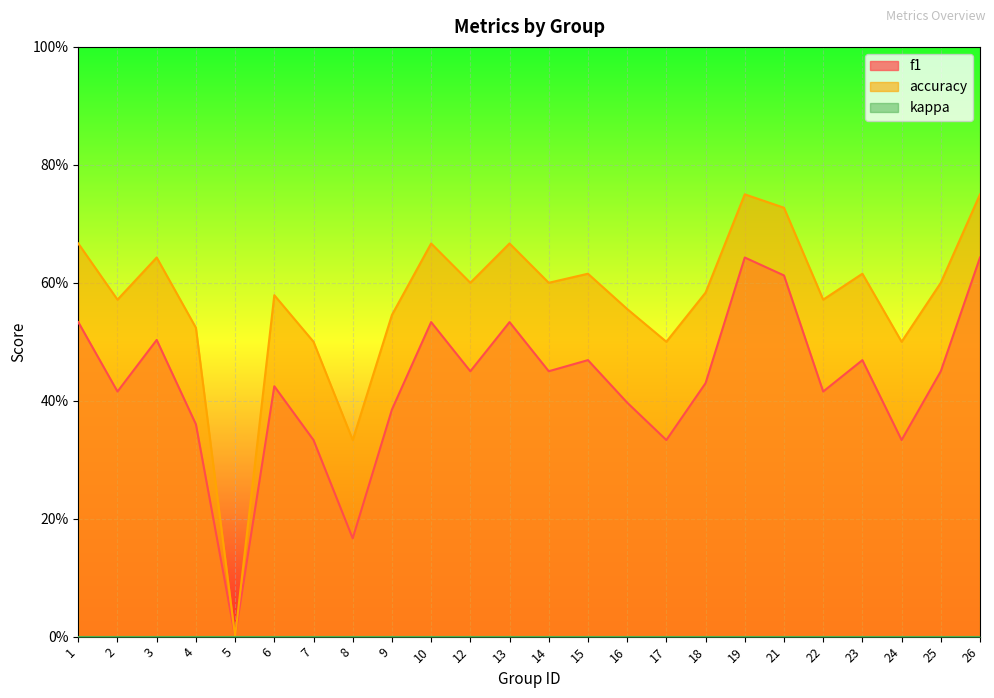

What is the difference between the maximum and minimum values in the accuracy series?

0.8